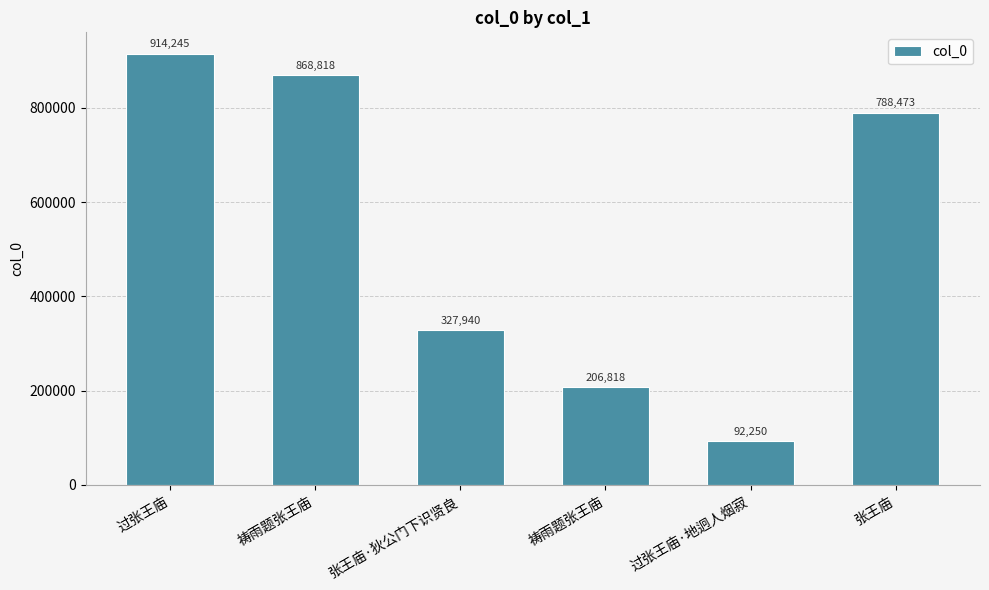

At which label is the value closest to 503247?

张王庙·狄公门下识贤良